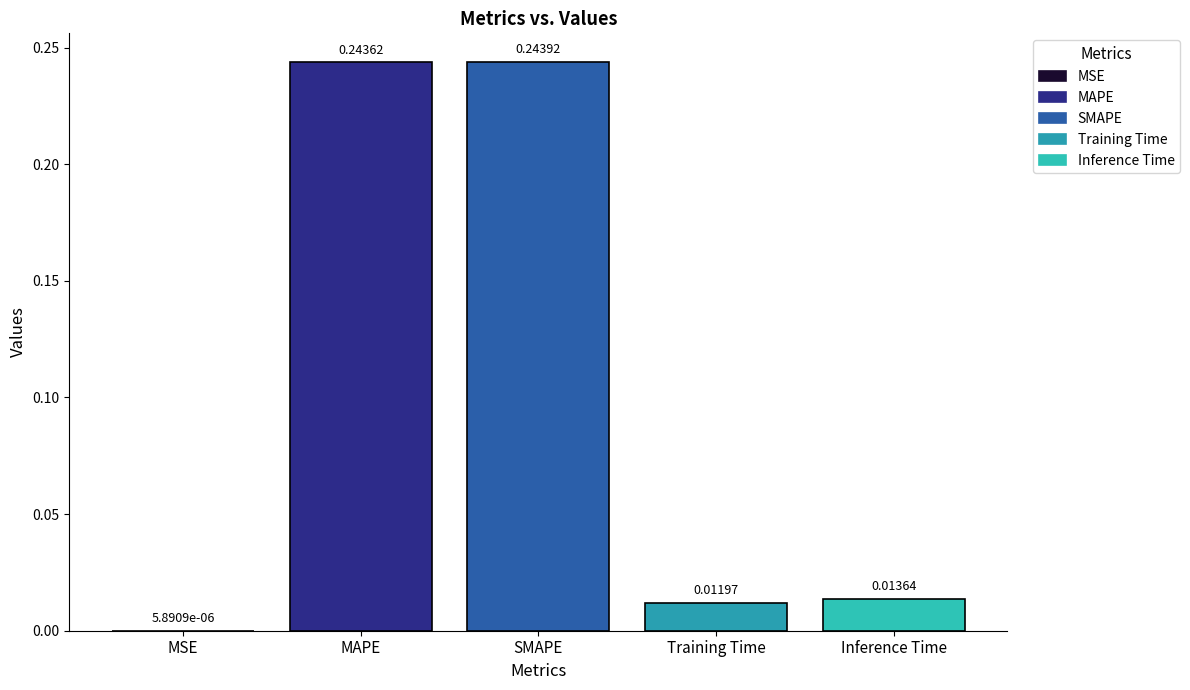

Which has a higher value, MSE or MAPE?

MAPE